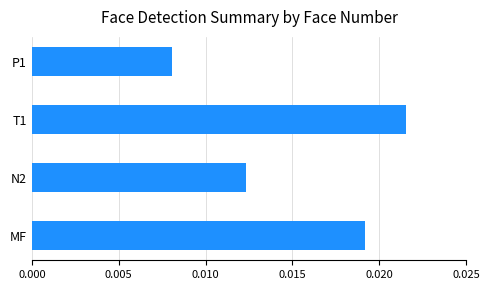

Between N2 and P1, which is larger?

N2